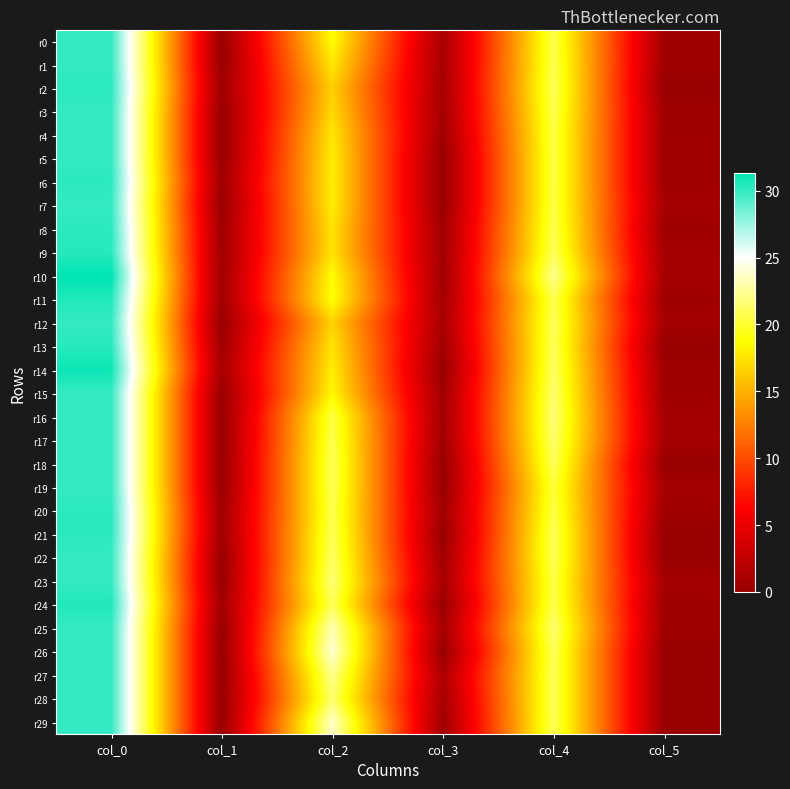

Between col_1 and col_0, which is larger?

col_0